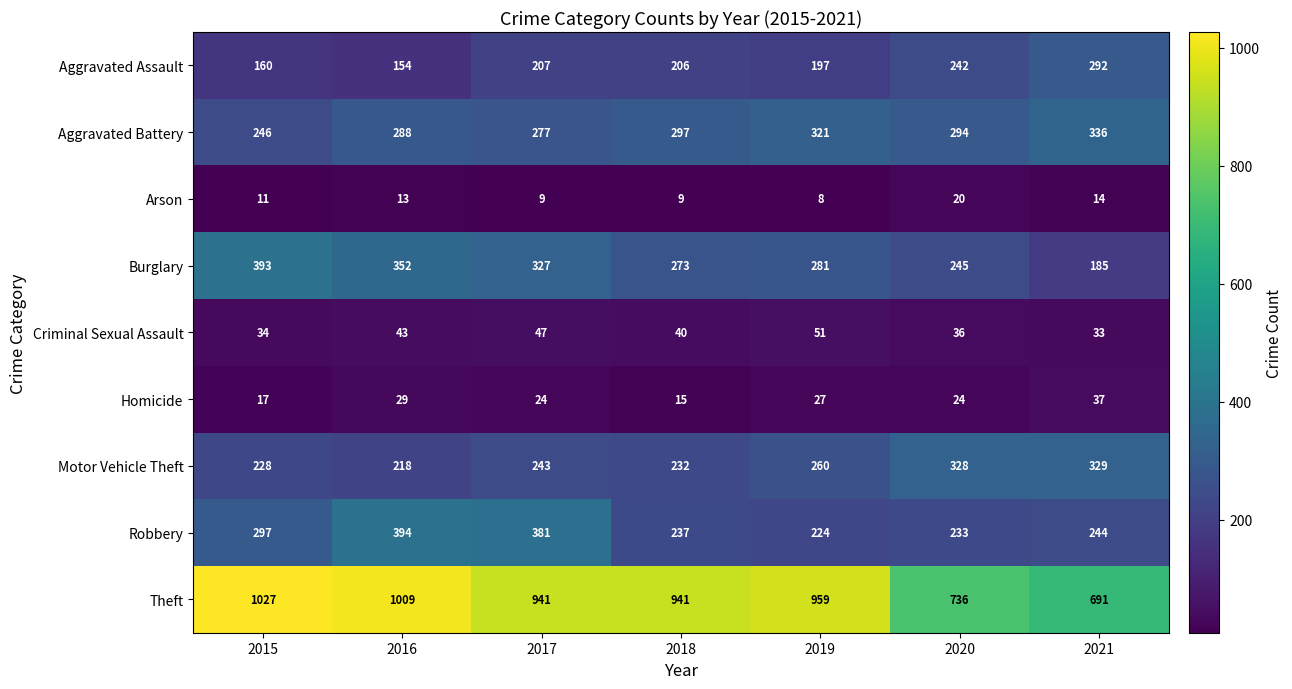

At which category is the sum across all series the highest?

2016